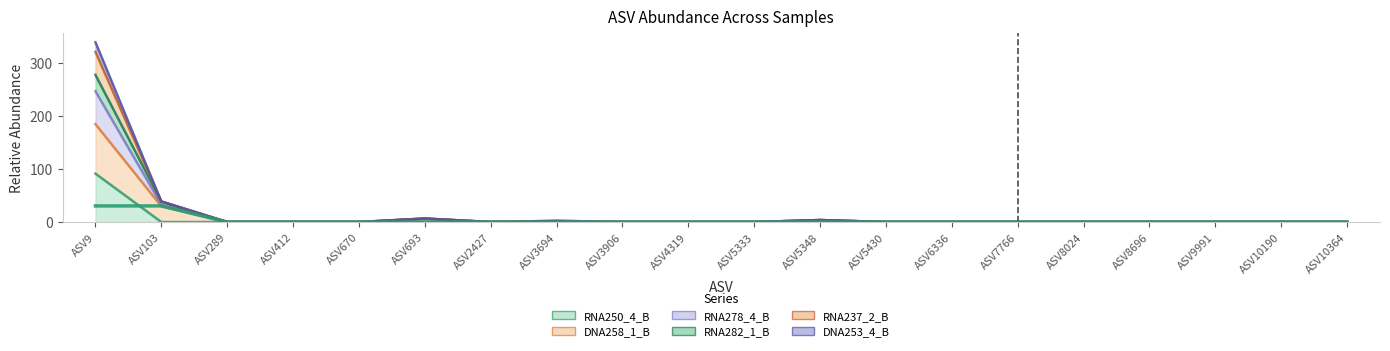

Is the value of RNA278_4_B at ASV10364 greater than the value of RNA237_2_B at ASV3906?

No